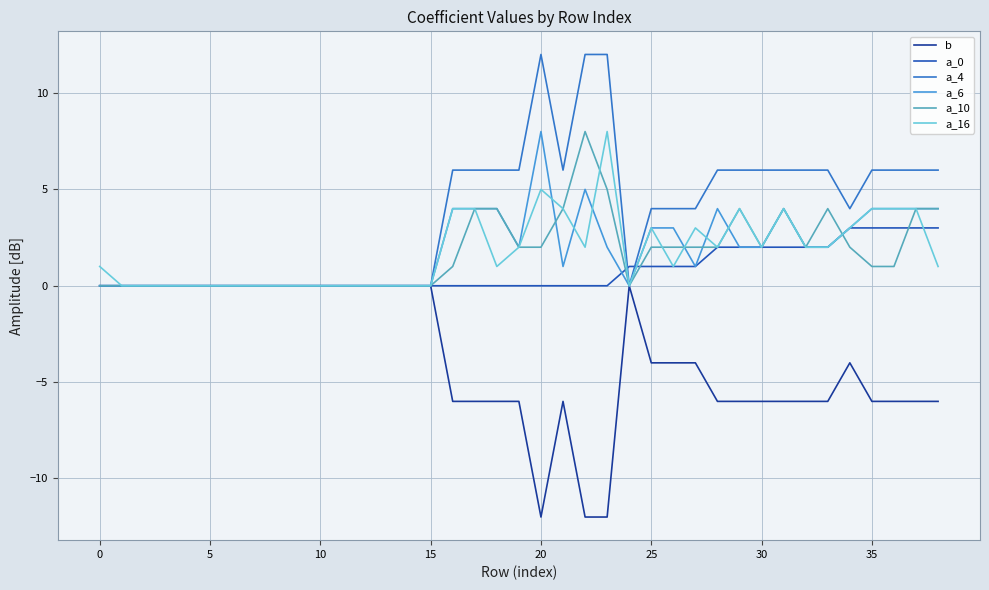

Which series has the largest total across all categories?

a_4